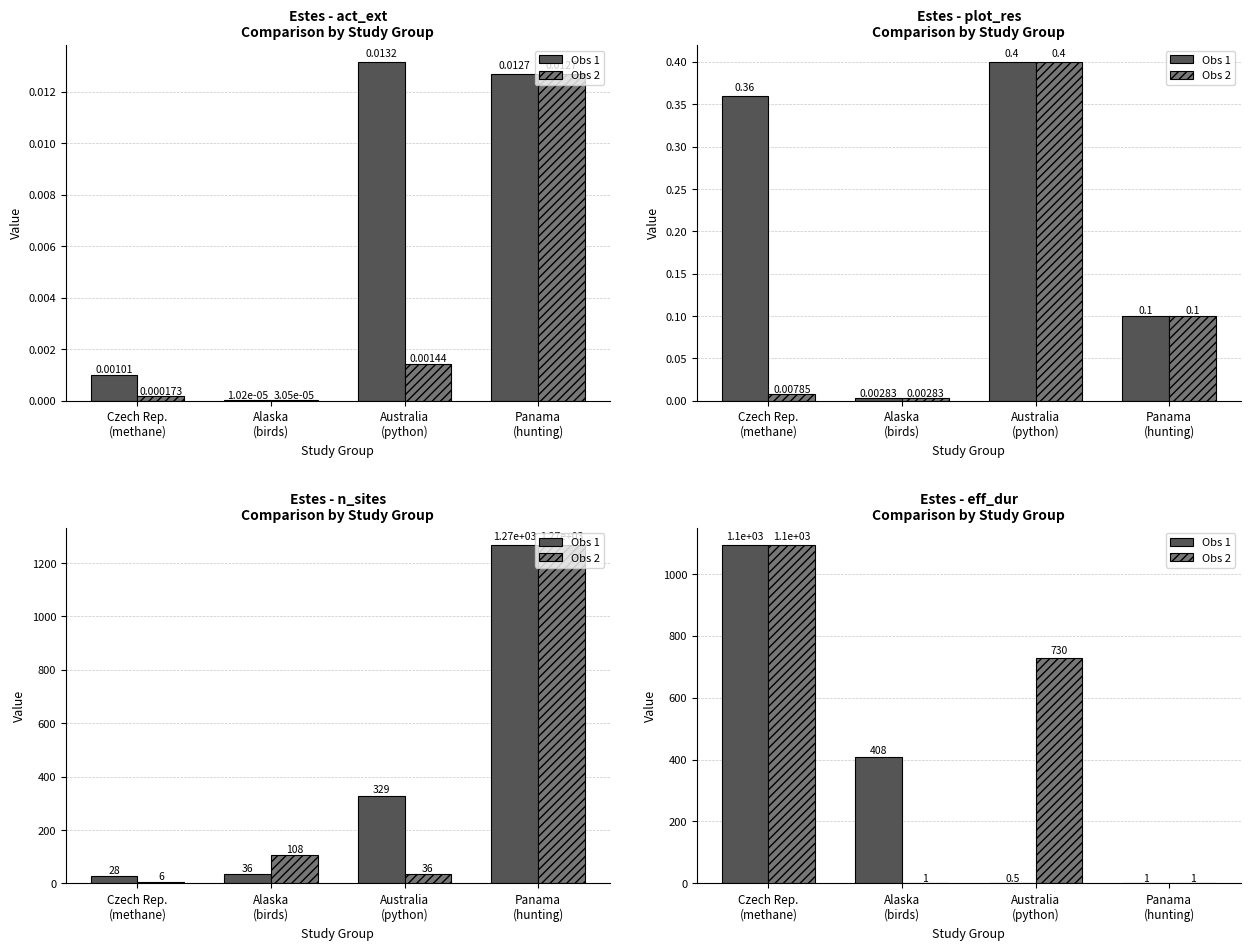

What is the difference between the second highest and minimum values in the Obs 2 series?

729.0